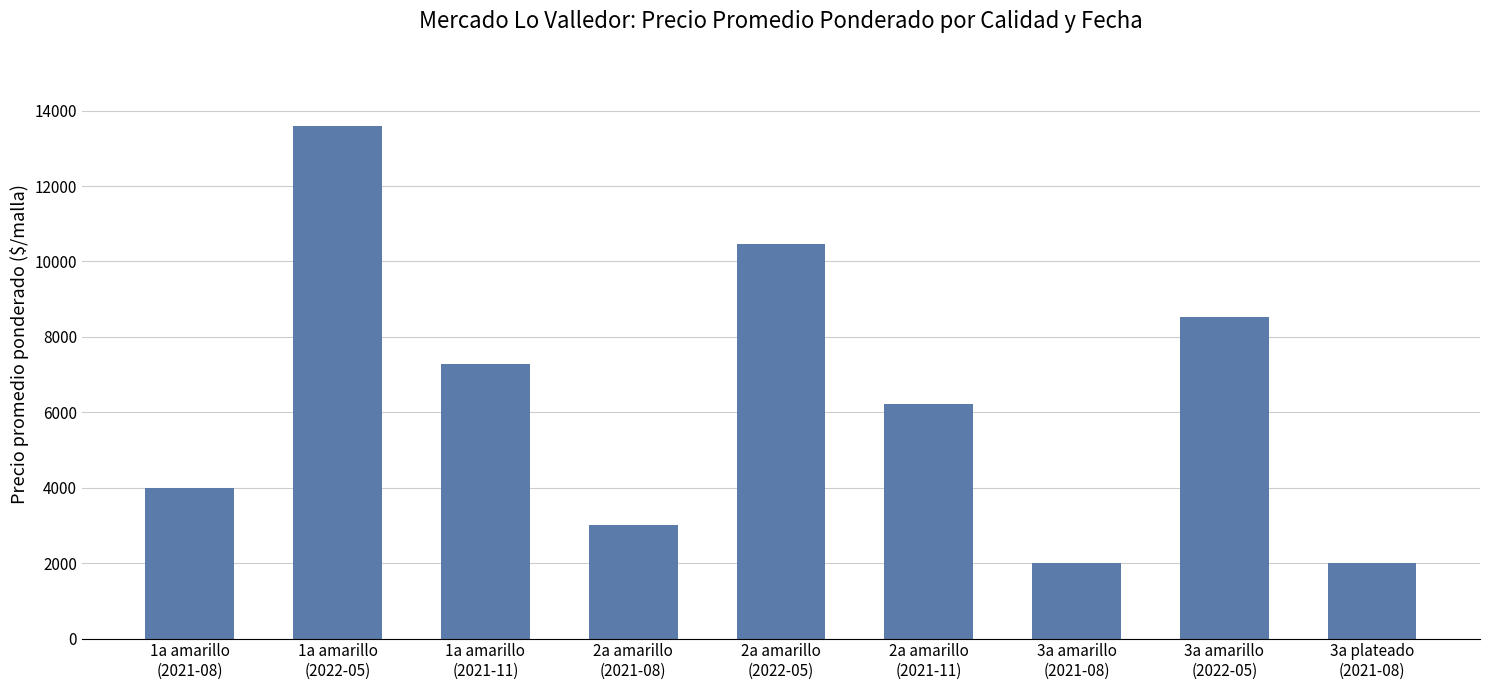

What is the minimum value shown in the chart?

2000